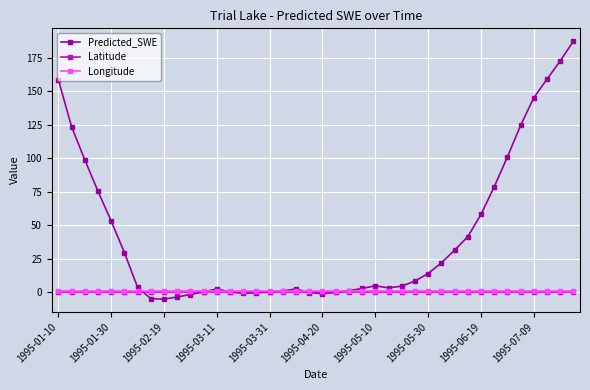

What is the greatest value displayed?

187.6